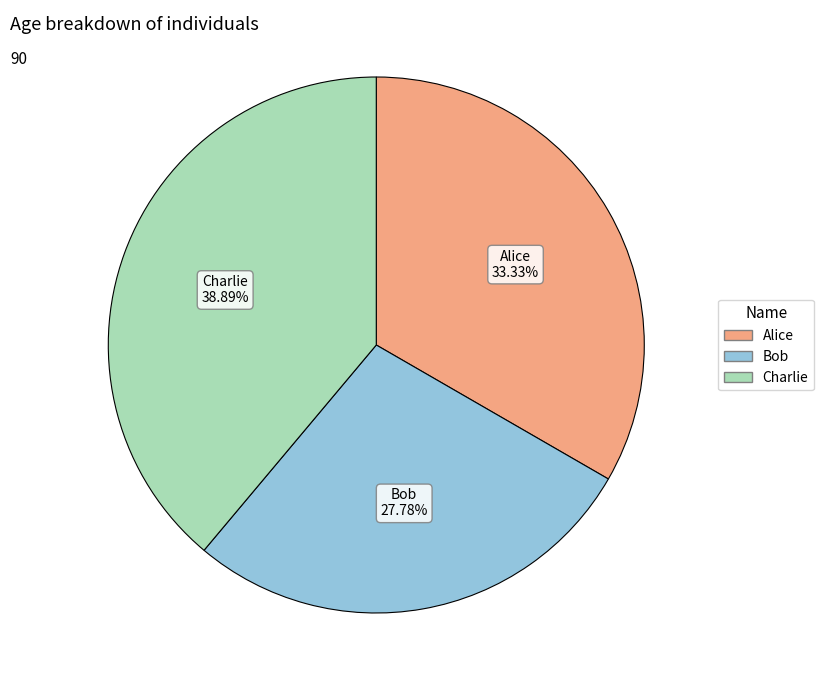

To the nearest percent, what is the difference between the Bob and Alice slice percentages?

6%